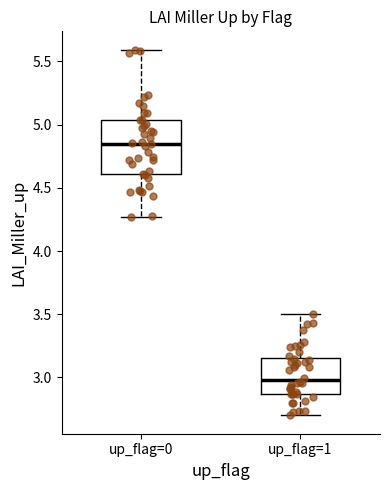

Where is the upper edge of the box for up_flag=0 on the y-axis? The values are not printed on the chart, so give them approximately, as read against the axis.

5.05